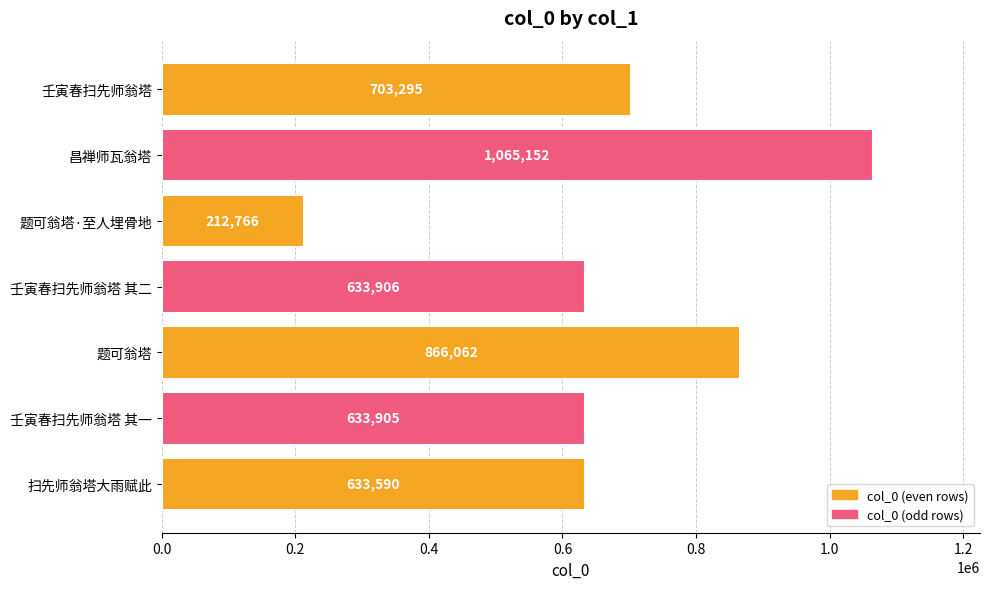

Rank the categories by value from lowest to highest.

题可翁塔·至人埋骨地, 扫先师翁塔大雨赋此, 壬寅春扫先师翁塔 其一, 壬寅春扫先师翁塔 其二, 壬寅春扫先师翁塔, 题可翁塔, 昌禅师瓦翁塔